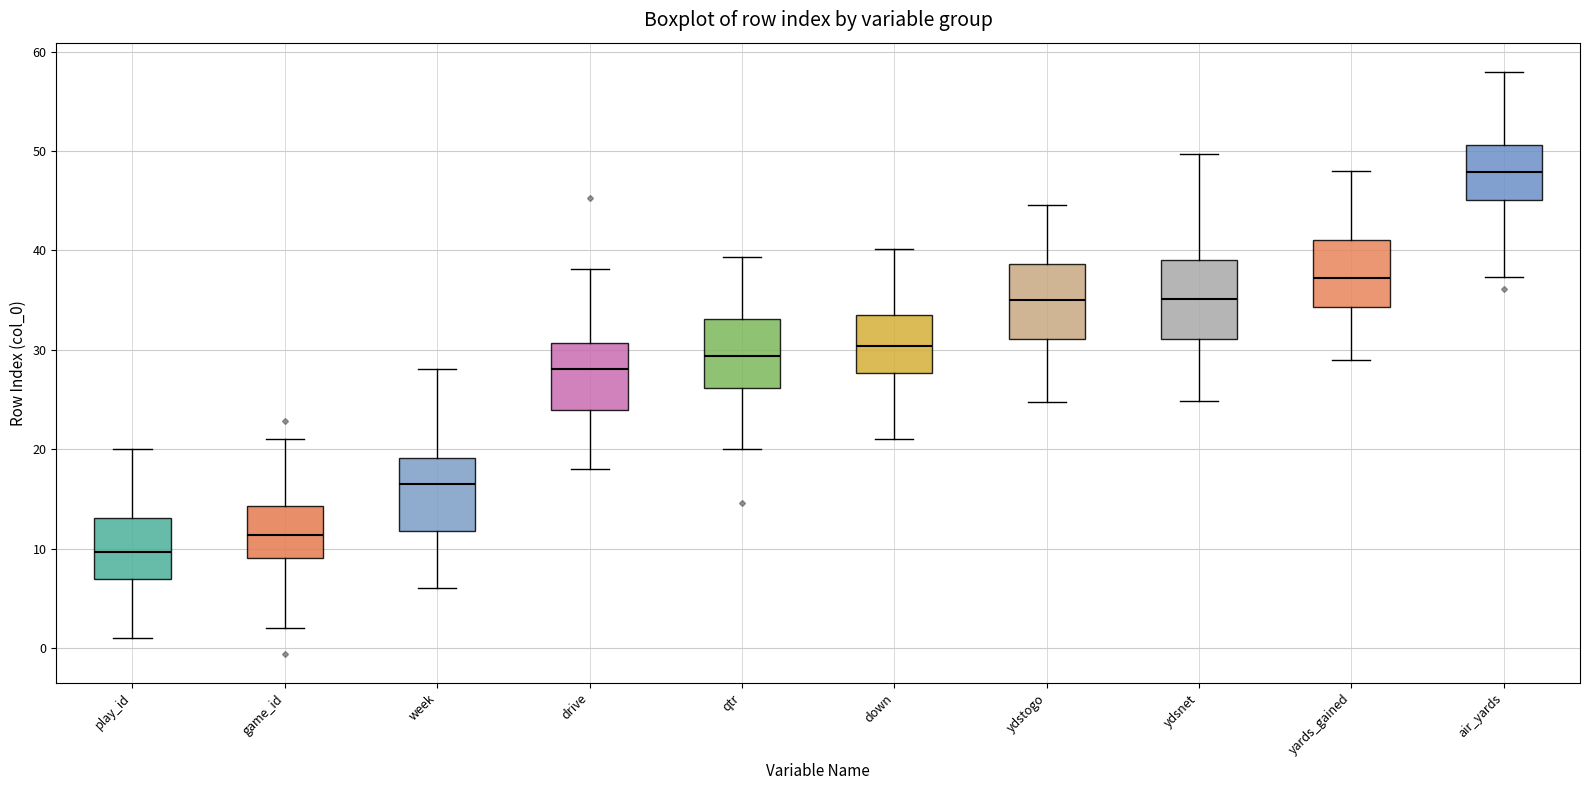

Which box's median line is the lowest?

play_id